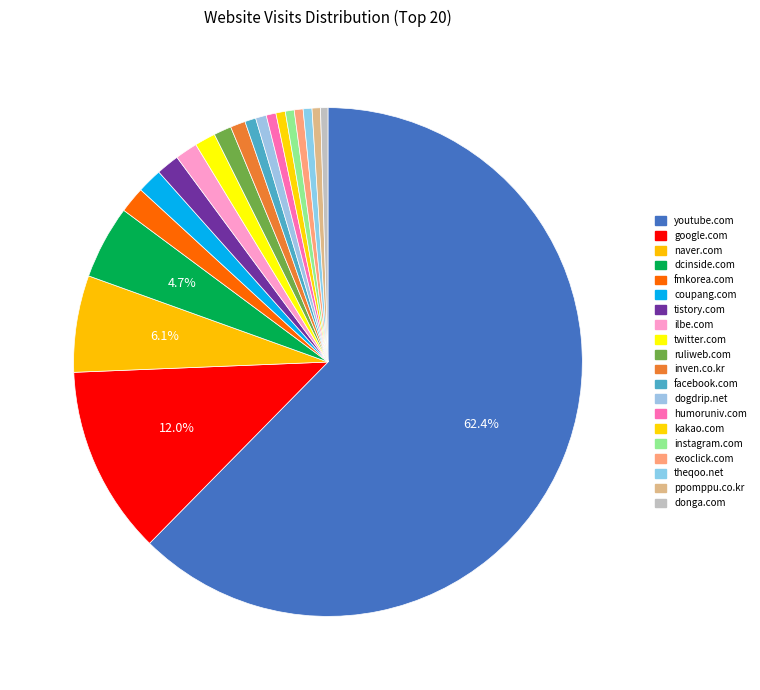

Count the number of slices in the pie.

20